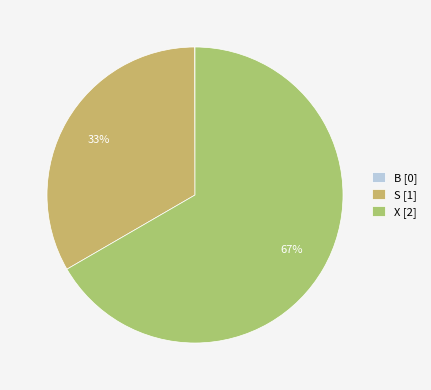

What is the majority slice?

X